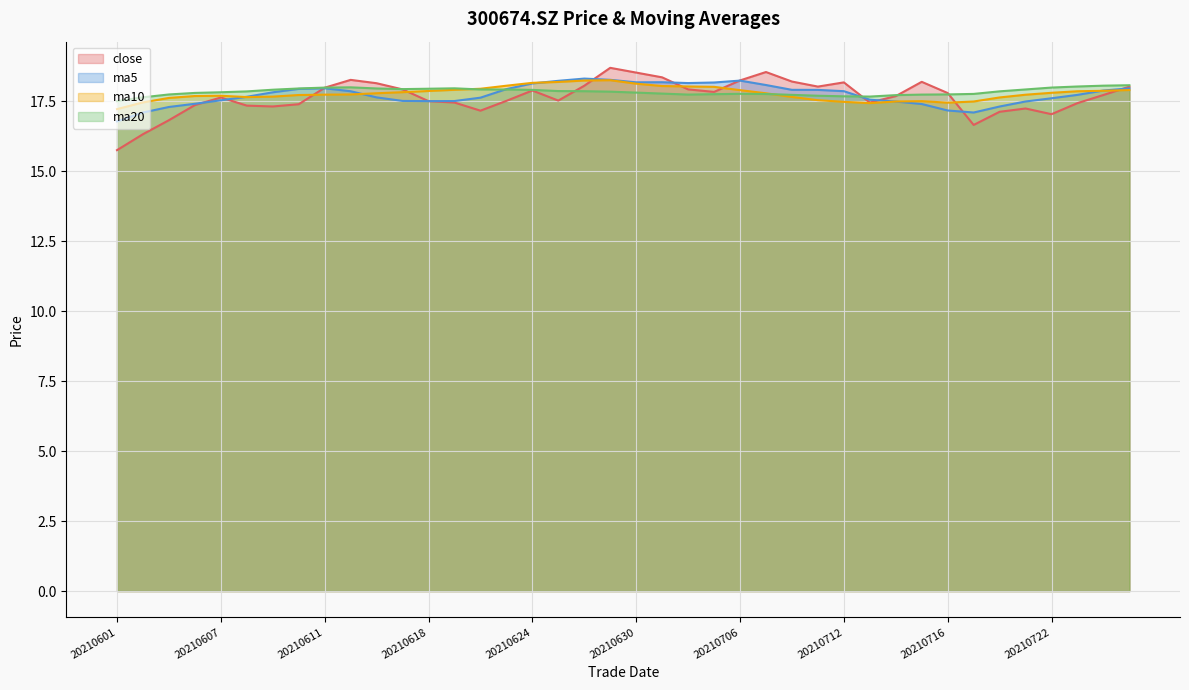

Which series has the largest total across all categories?

ma20